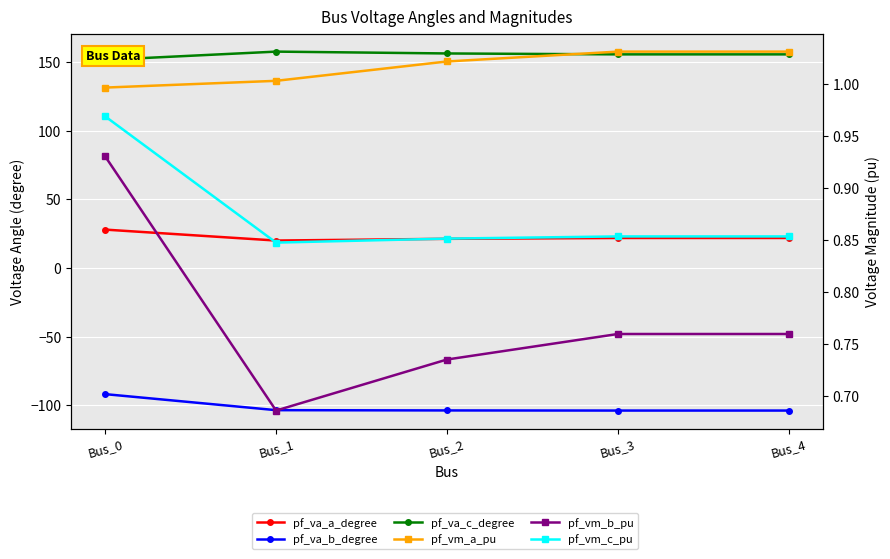

What is the maximum value for pf_vm_a_pu?

1.0